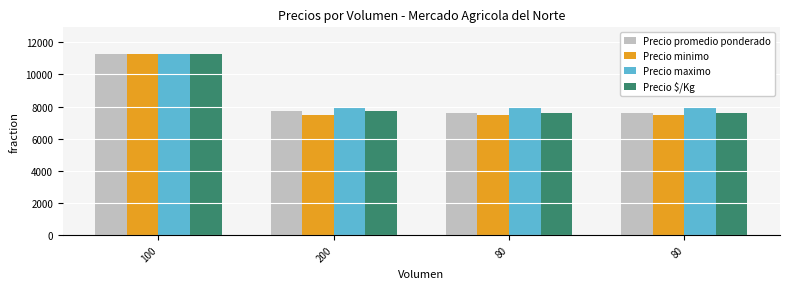

What is the label of the 3rd bar from the right?

200